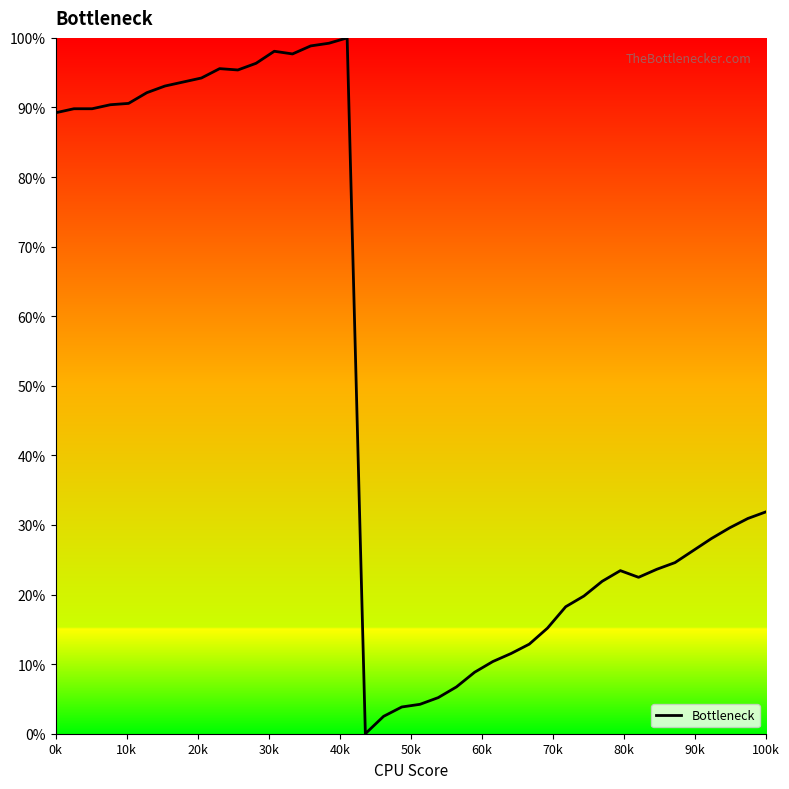

What is the sum of all values?

1986.3